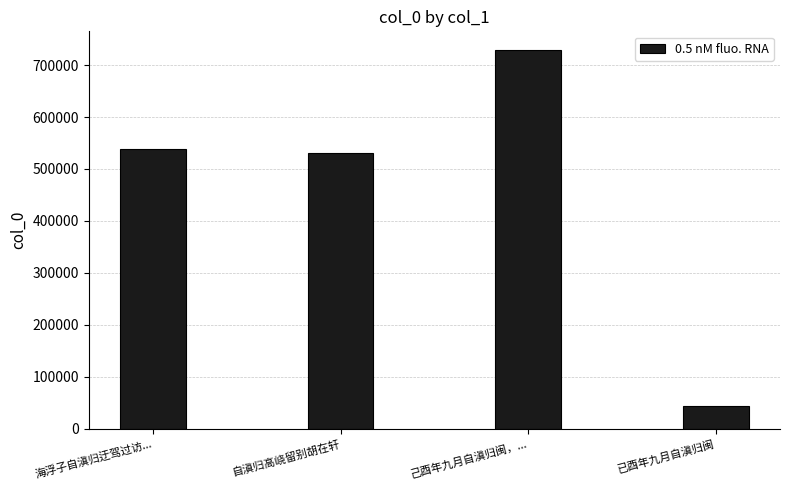

What is the label of the 3rd bar from the right?

自滇归高峣留别胡在轩